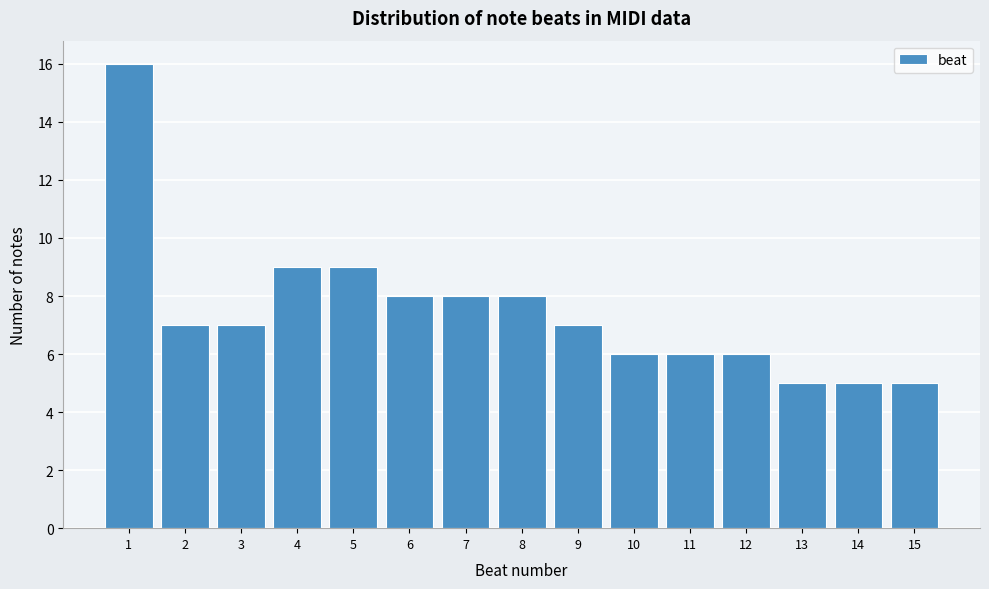

Reading left to right, transcribe all the data shown in this chart.

16	7	7	9	9	8	8	8	7	6	6	6	5	5	5